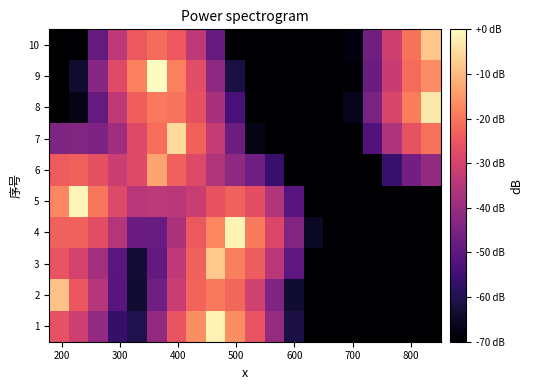

Reading right to left, list all the values displayed in this chart.

1: -70.0	-70.0	-70.0	-70.0	-70.0	-70.0	-70.0	-61.8	-40.7	-25.7	-16.6	-1.4	-16.6	-25.7	-40.7	-60.7	-56.8	-41.3	-31.0	-26.0
2: -70.0	-70.0	-70.0	-70.0	-70.0	-70.0	-70.0	-63.5	-44.4	-30.5	-22.2	-19.5	-22.7	-31.8	-46.9	-63.9	-50.9	-35.2	-25.0	-9.0
3: -70.0	-70.0	-70.0	-70.0	-70.0	-70.0	-70.0	-50.1	-34.3	-23.9	-18.7	-7.9	-23.3	-33.5	-49.0	-63.1	-50.8	-38.2	-29.8	-25.7
4: -70.0	-70.0	-70.0	-70.0	-70.0	-70.0	-65.1	-44.0	-28.7	-19.4	-1.4	-17.7	-24.8	-36.4	-48.4	-47.6	-35.5	-26.5	-23.0	-23.5
5: -70.0	-70.0	-70.0	-70.0	-70.0	-70.0	-70.0	-50.9	-35.8	-26.6	-23.5	-25.9	-32.0	-34.2	-33.8	-34.4	-28.0	-19.8	-1.3	-17.3
6: -41.3	-46.3	-56.6	-70.0	-70.0	-70.0	-70.0	-70.0	-56.1	-46.8	-41.7	-35.7	-27.9	-23.4	-13.1	-28.1	-31.3	-26.4	-23.3	-24.1
7: -20.9	-26.0	-36.2	-52.0	-70.0	-70.0	-70.0	-70.0	-70.0	-67.0	-47.5	-32.5	-23.1	-5.2	-21.1	-28.0	-38.8	-44.6	-43.5	-44.5
8: -3.2	-19.0	-29.2	-45.0	-66.4	-70.0	-70.0	-70.0	-70.0	-70.0	-53.4	-37.2	-26.2	-20.3	-19.4	-23.7	-33.5	-48.7	-67.1	-70.0
9: -16.8	-21.8	-32.1	-47.8	-69.3	-70.0	-70.0	-70.0	-70.0	-70.0	-61.7	-41.6	-27.1	-18.3	0.0	-18.5	-27.6	-42.7	-63.8	-70.0
10: -8.3	-20.5	-30.8	-46.6	-68.0	-70.0	-70.0	-70.0	-70.0	-70.0	-69.7	-48.7	-33.6	-24.6	-21.6	-24.6	-33.7	-48.7	-69.8	-70.0